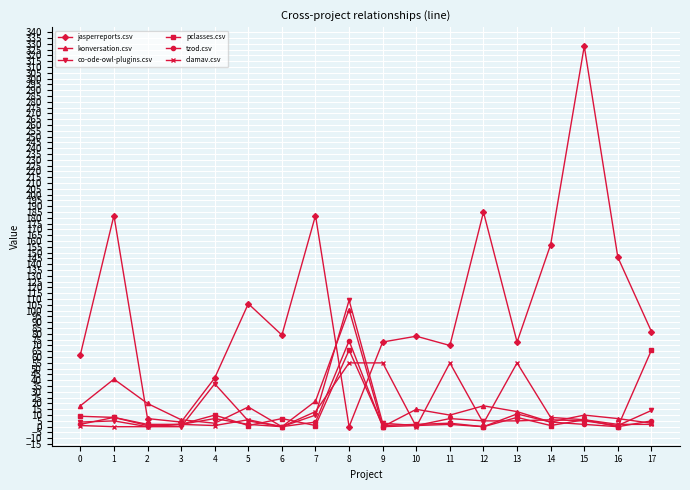

What is the greatest value displayed?

328